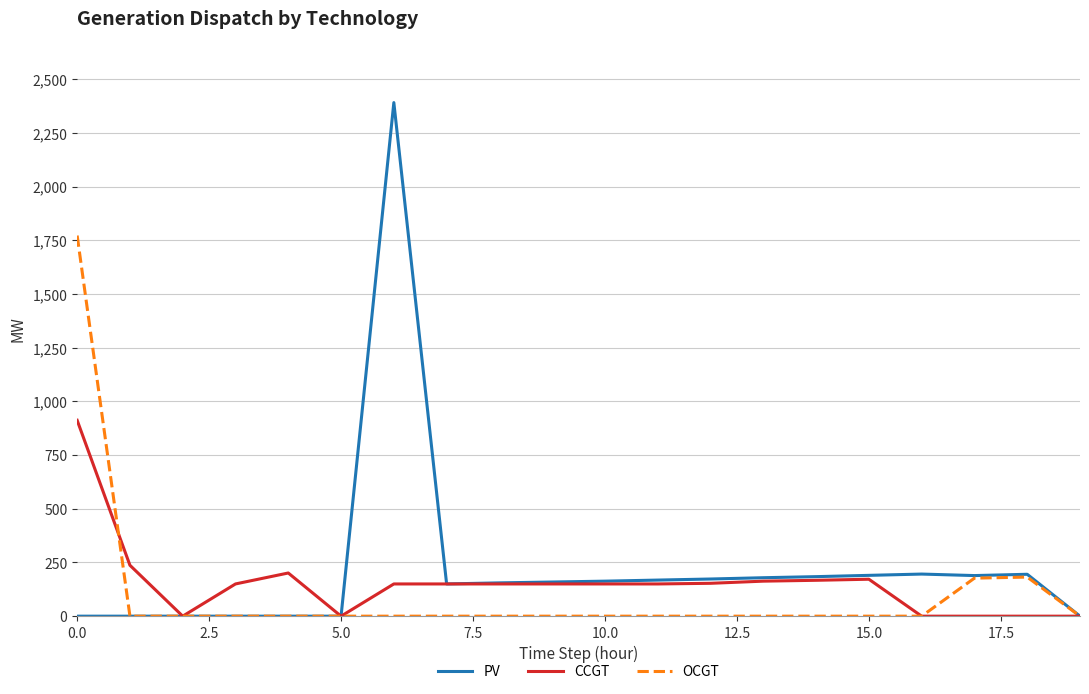

Which series has the largest range (max minus min)?

PV